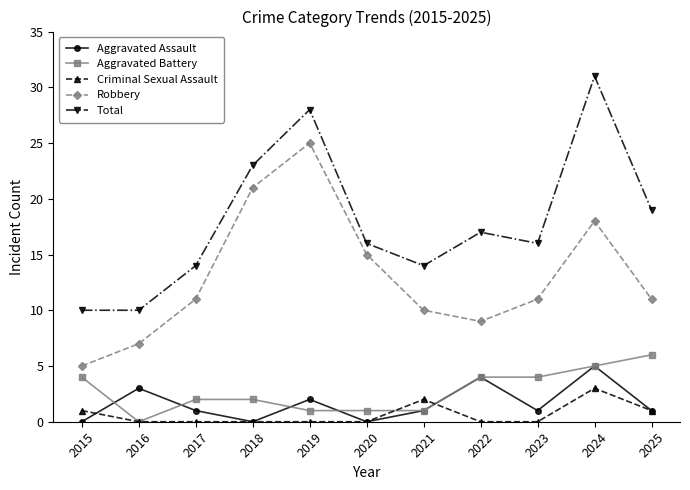

At which label does Robbery reach its peak?

2019